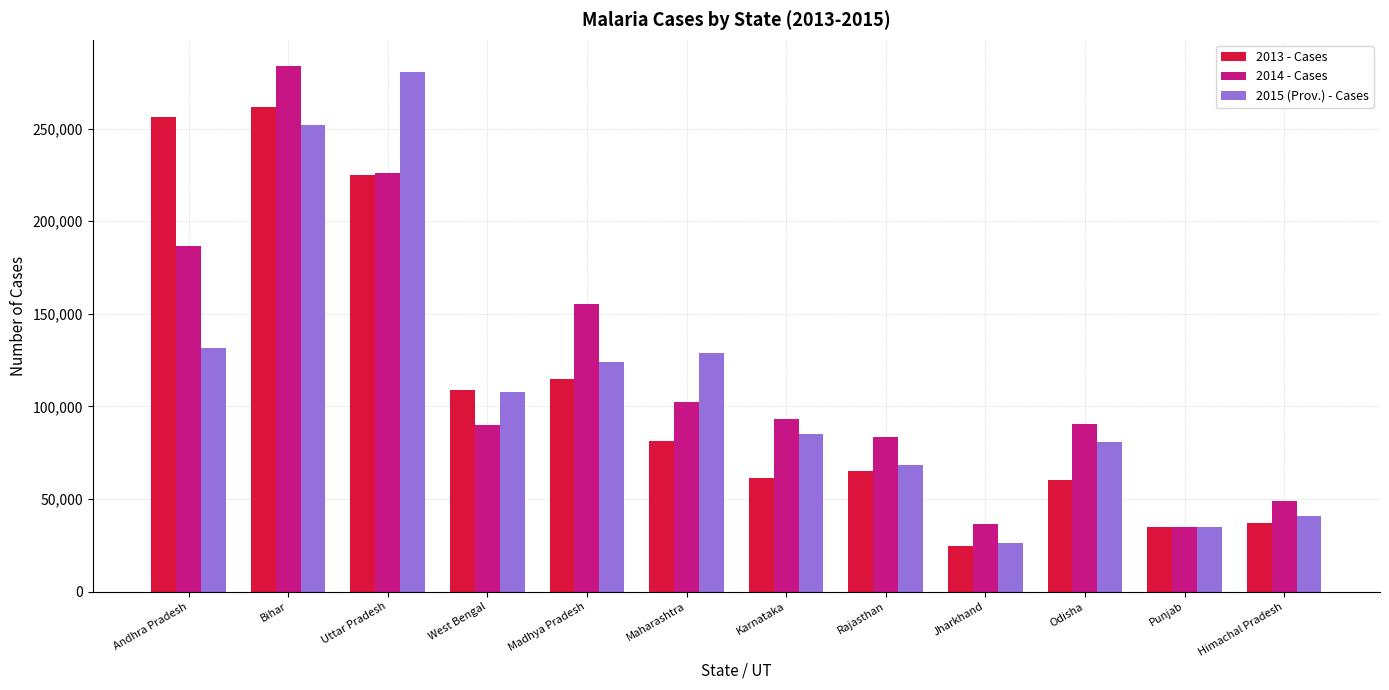

What is the spread (max minus min) of values at Bihar?

31861